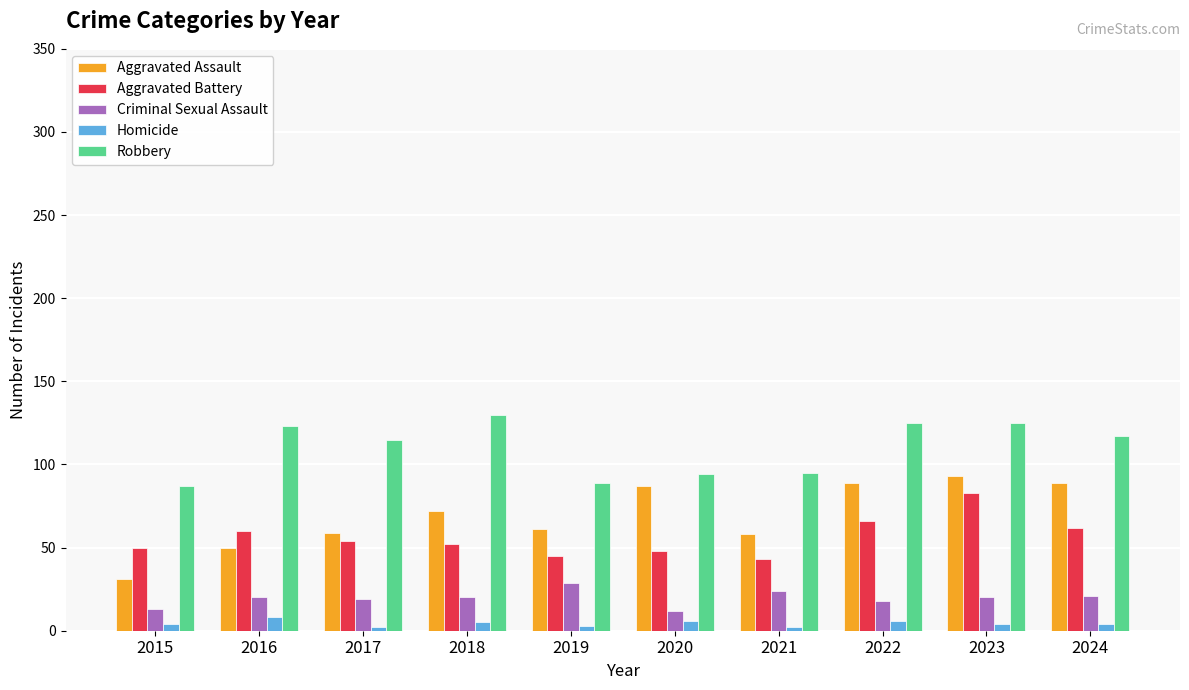

How many bars are there in each group?

5